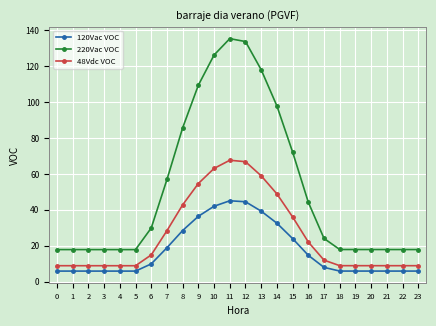

True or false: 120Vac VOC and 220Vac VOC intersect in this chart.

False